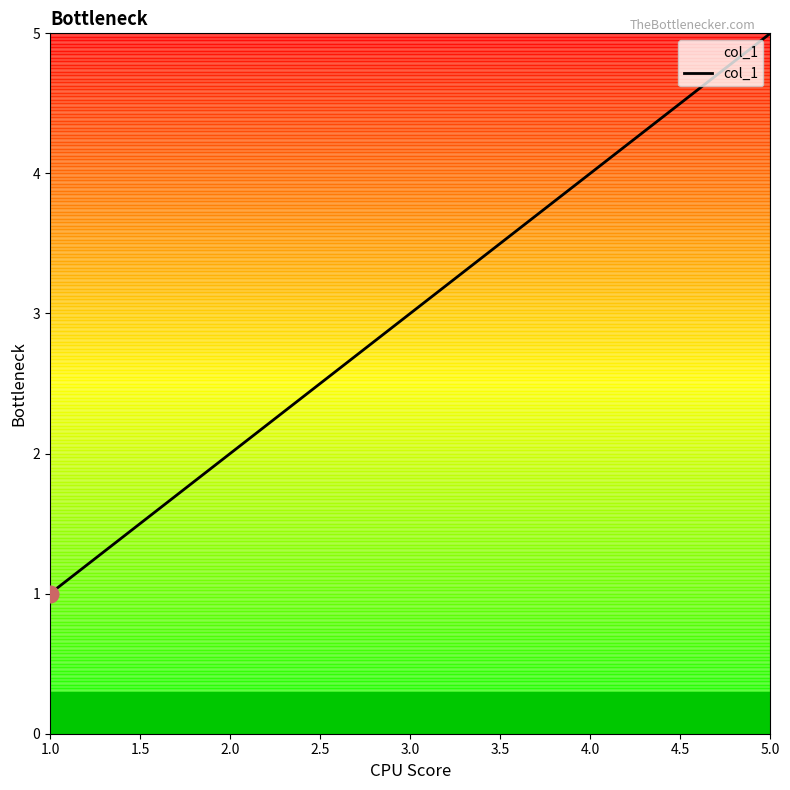

List the labels in order of value, largest first.

5.0, 4.0, 3.0, 2.0, 1.0